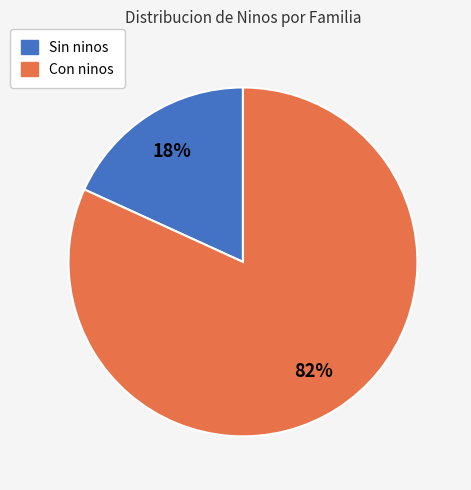

Do Sin ninos and Con ninos together represent more than half of the pie?

Yes